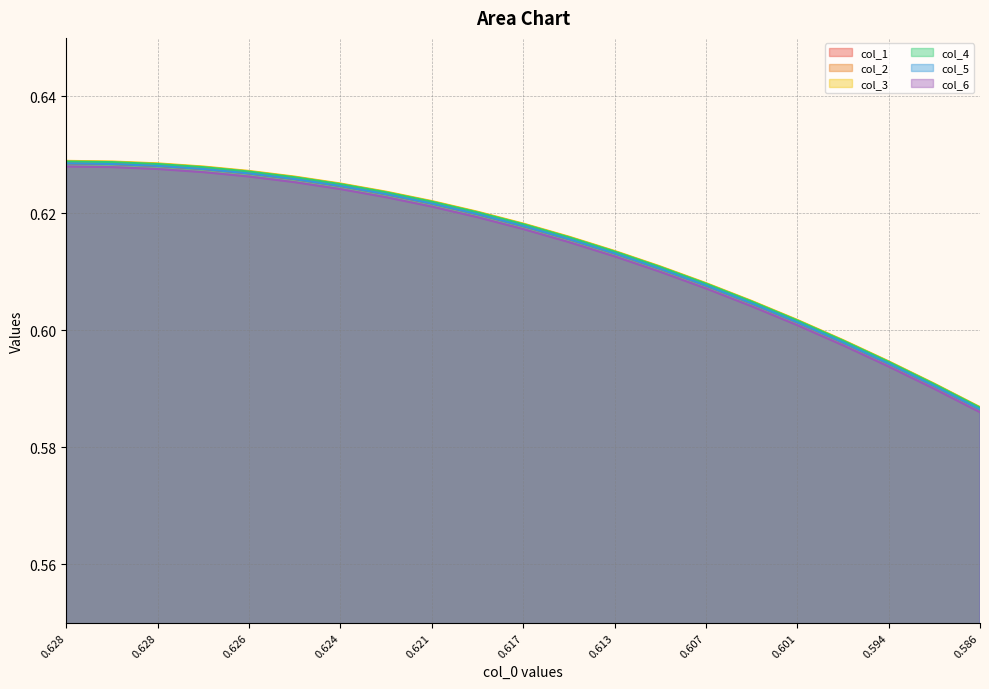

What is the approximate value of col_1 at 0.594?

0.6